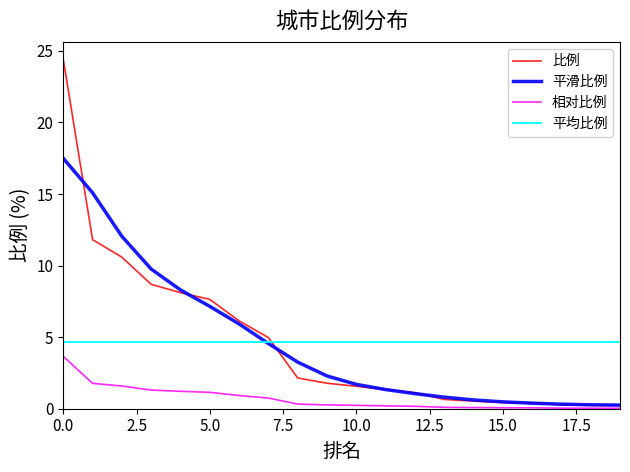

What is the difference between the maximum and second lowest values in the 比例 series?

24.2